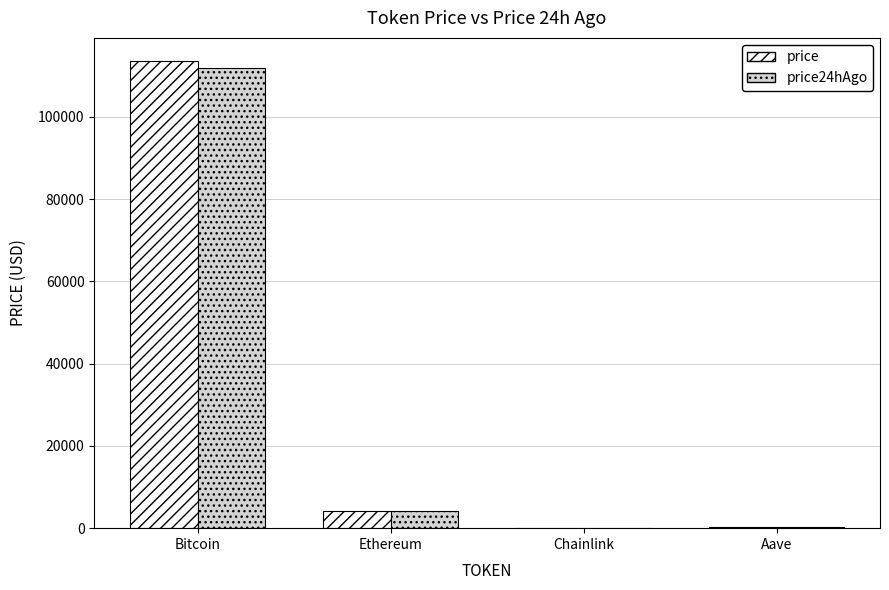

At which category is the sum across all series the highest?

Bitcoin